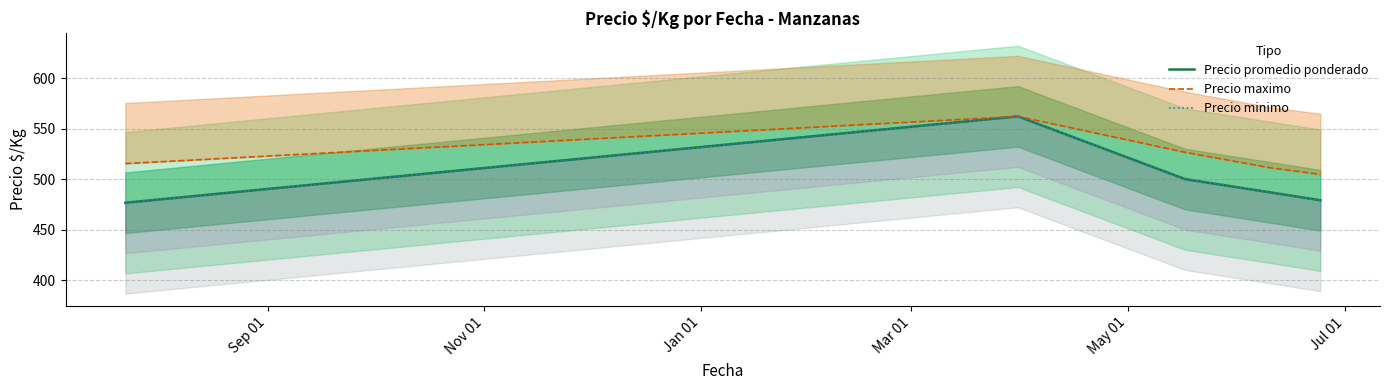

What is the value of the Precio maximo point at the 5th from the left?

504.9